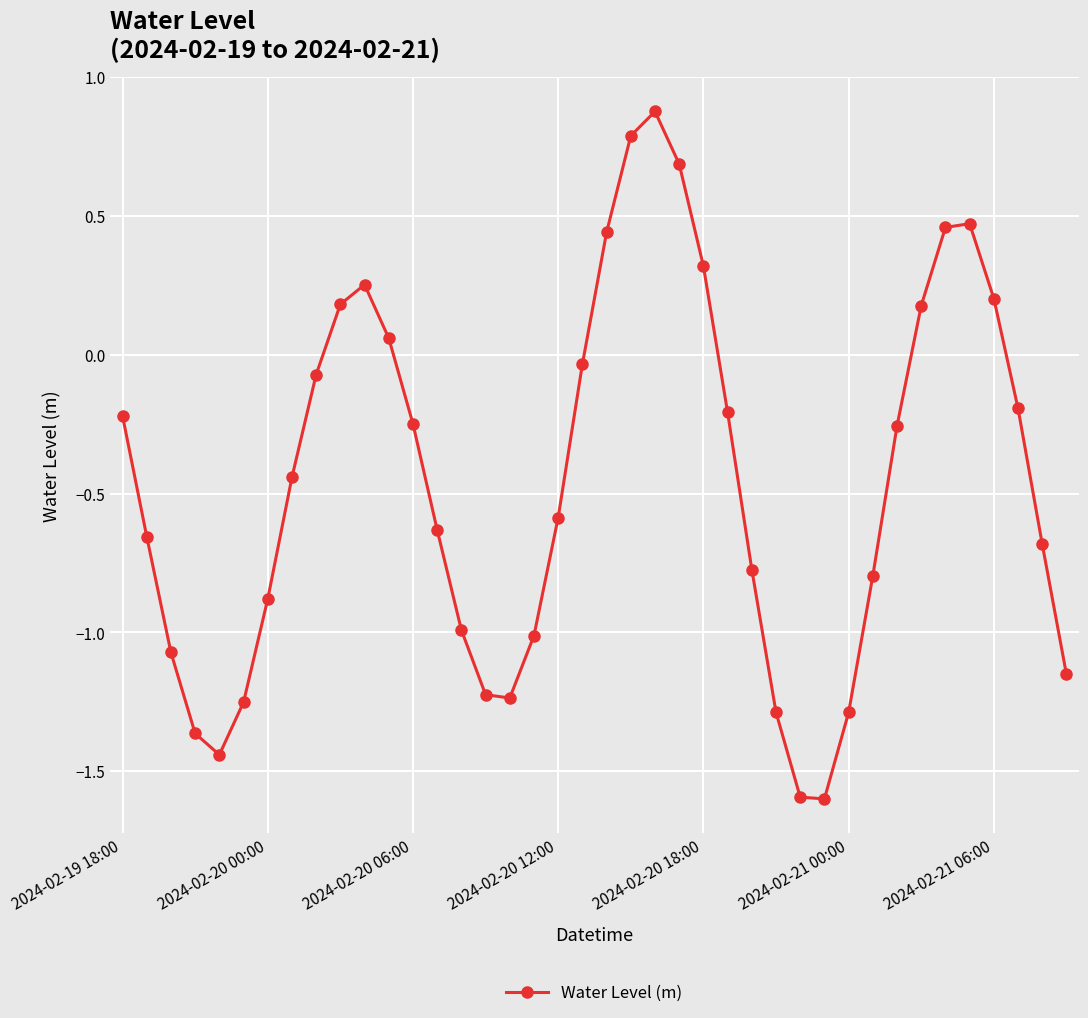

What is the greatest value displayed?

0.9